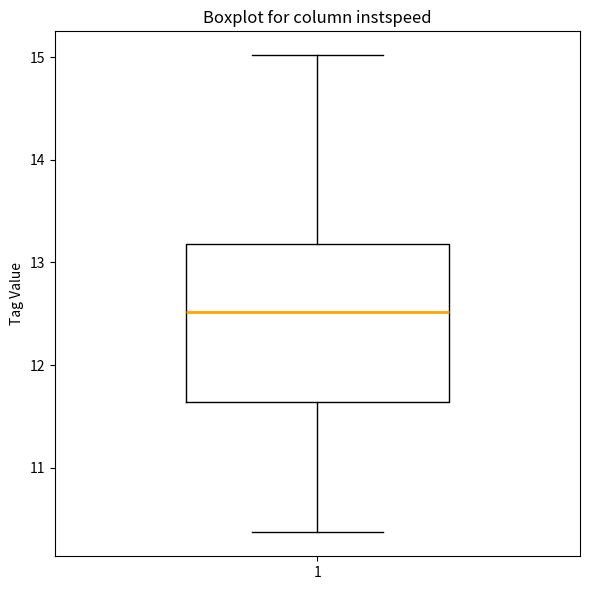

Where is the lower edge of the box at x = 1 on the y-axis? The values are not printed on the chart, so give them approximately, as read against the axis.

11.6